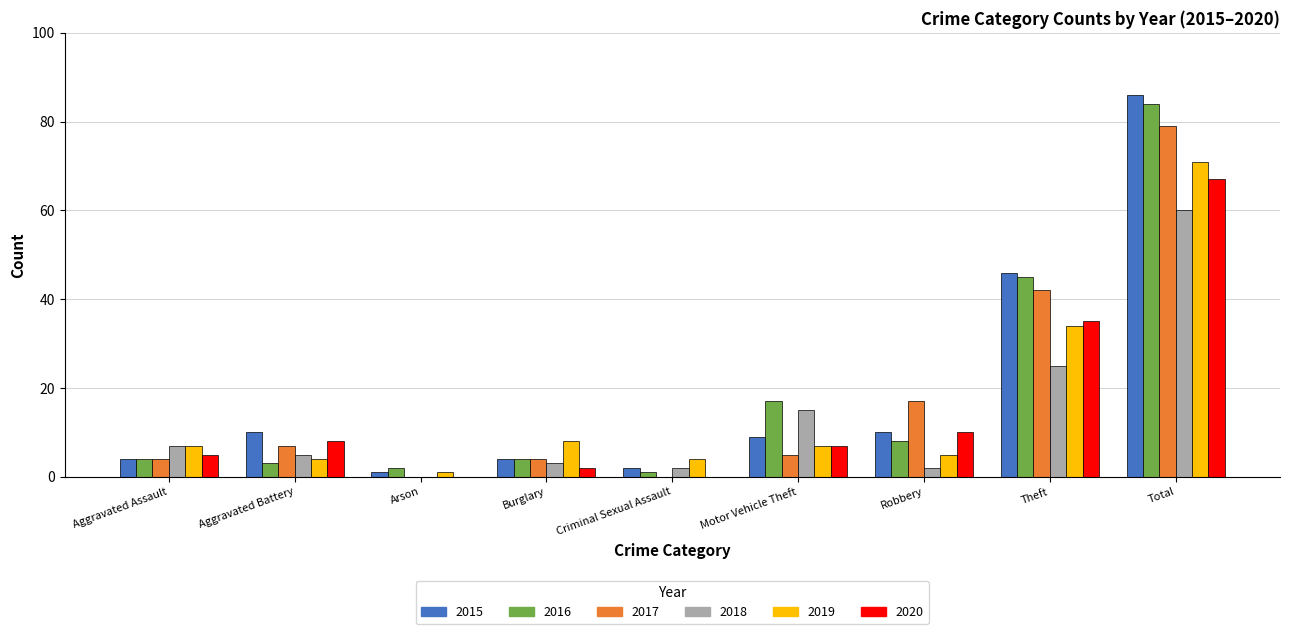

Reading right to left, extract all data points from this chart.

2015: Total=86	Theft=46	Robbery=10	Motor Vehicle Theft=9	Criminal Sexual Assault=2	Burglary=4	Arson=1	Aggravated Battery=10	Aggravated Assault=4
2016: Total=84	Theft=45	Robbery=8	Motor Vehicle Theft=17	Criminal Sexual Assault=1	Burglary=4	Arson=2	Aggravated Battery=3	Aggravated Assault=4
2017: Total=79	Theft=42	Robbery=17	Motor Vehicle Theft=5	Criminal Sexual Assault=0	Burglary=4	Arson=0	Aggravated Battery=7	Aggravated Assault=4
2018: Total=60	Theft=25	Robbery=2	Motor Vehicle Theft=15	Criminal Sexual Assault=2	Burglary=3	Arson=0	Aggravated Battery=5	Aggravated Assault=7
2019: Total=71	Theft=34	Robbery=5	Motor Vehicle Theft=7	Criminal Sexual Assault=4	Burglary=8	Arson=1	Aggravated Battery=4	Aggravated Assault=7
2020: Total=67	Theft=35	Robbery=10	Motor Vehicle Theft=7	Criminal Sexual Assault=0	Burglary=2	Arson=0	Aggravated Battery=8	Aggravated Assault=5